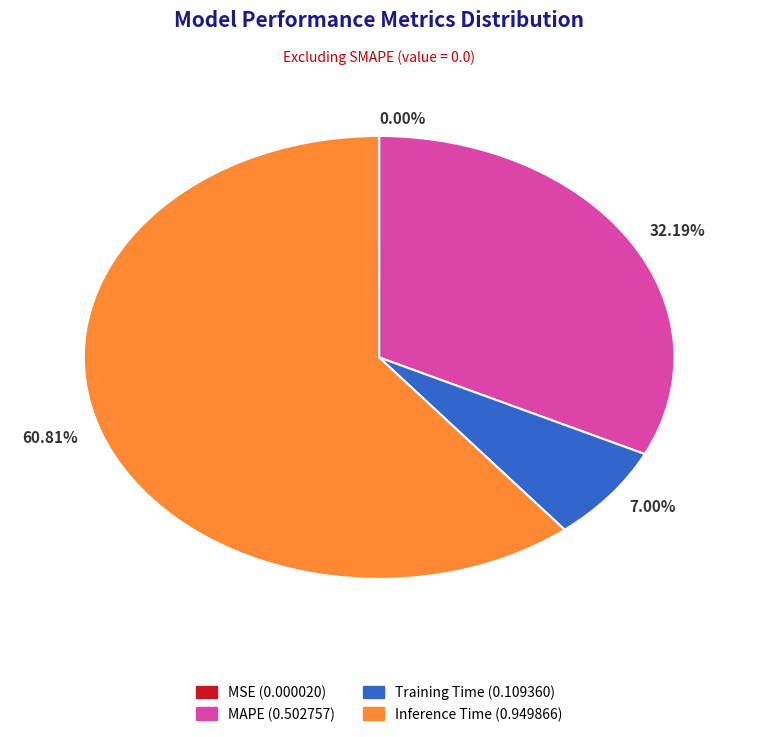

Combined, do 7.00% and 32.19% account for over 50%?

No